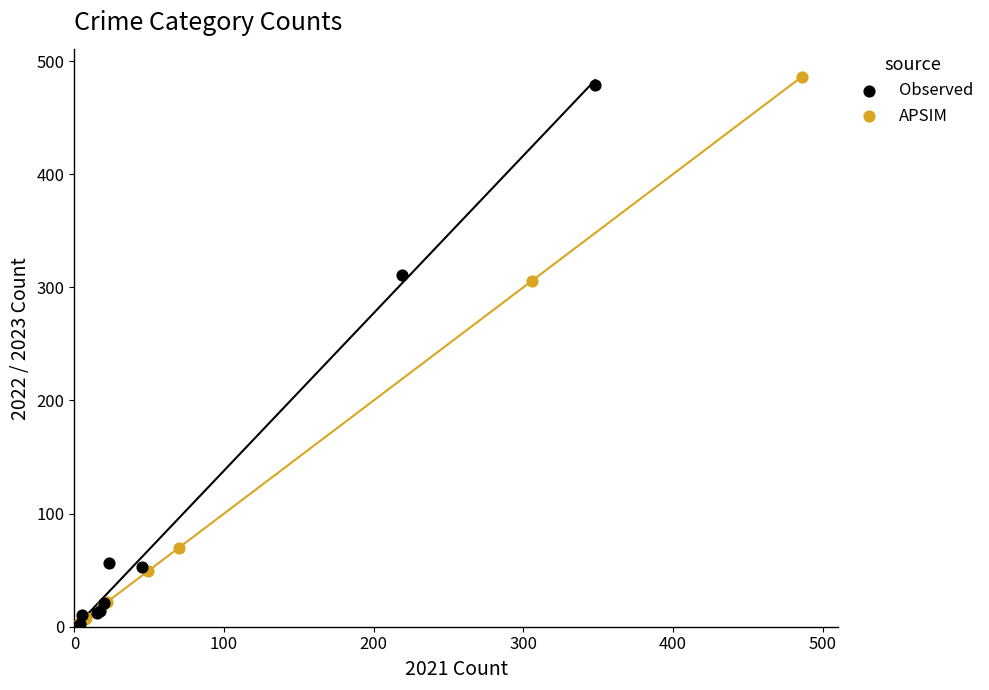

What are all the series names shown in the legend?

Observed, APSIM